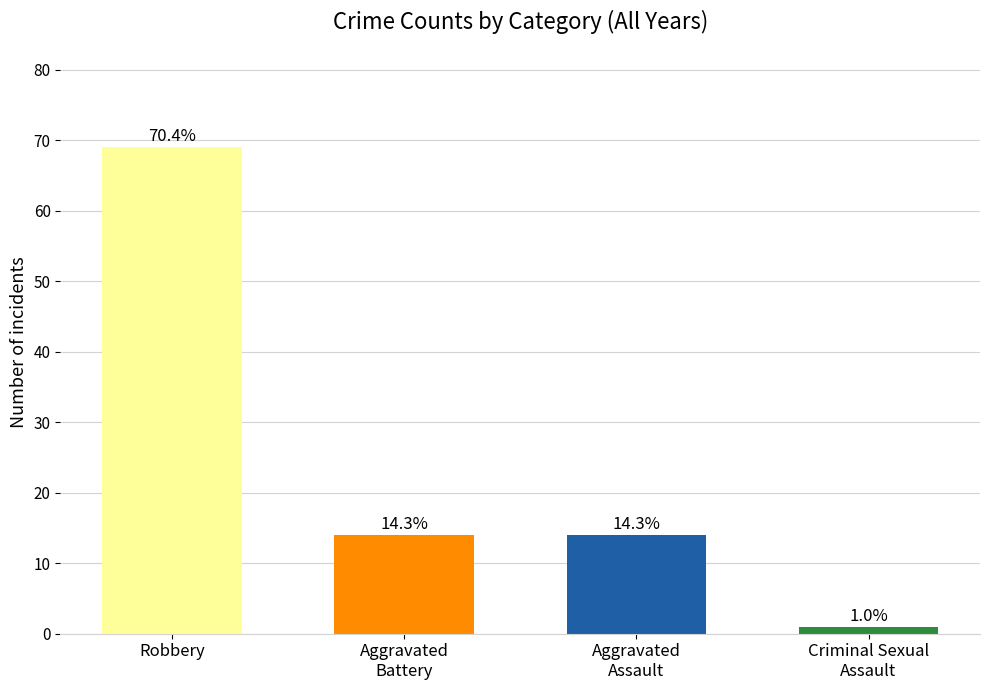

Reading right to left, list all the values displayed in this chart.

Criminal Sexual
Assault=1	Aggravated
Assault=14	Aggravated
Battery=14	Robbery=69